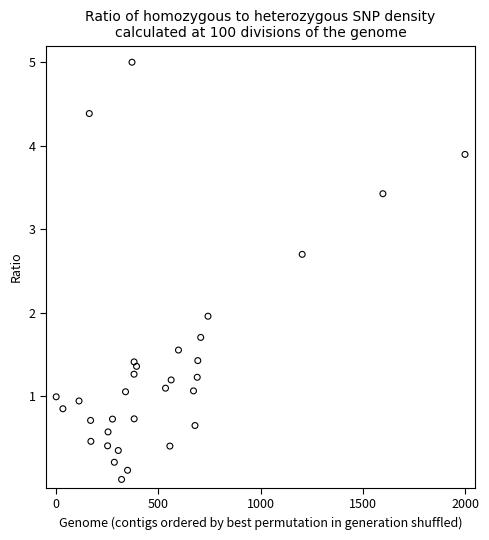

What is the range of Y values (max minus min)?

5.0